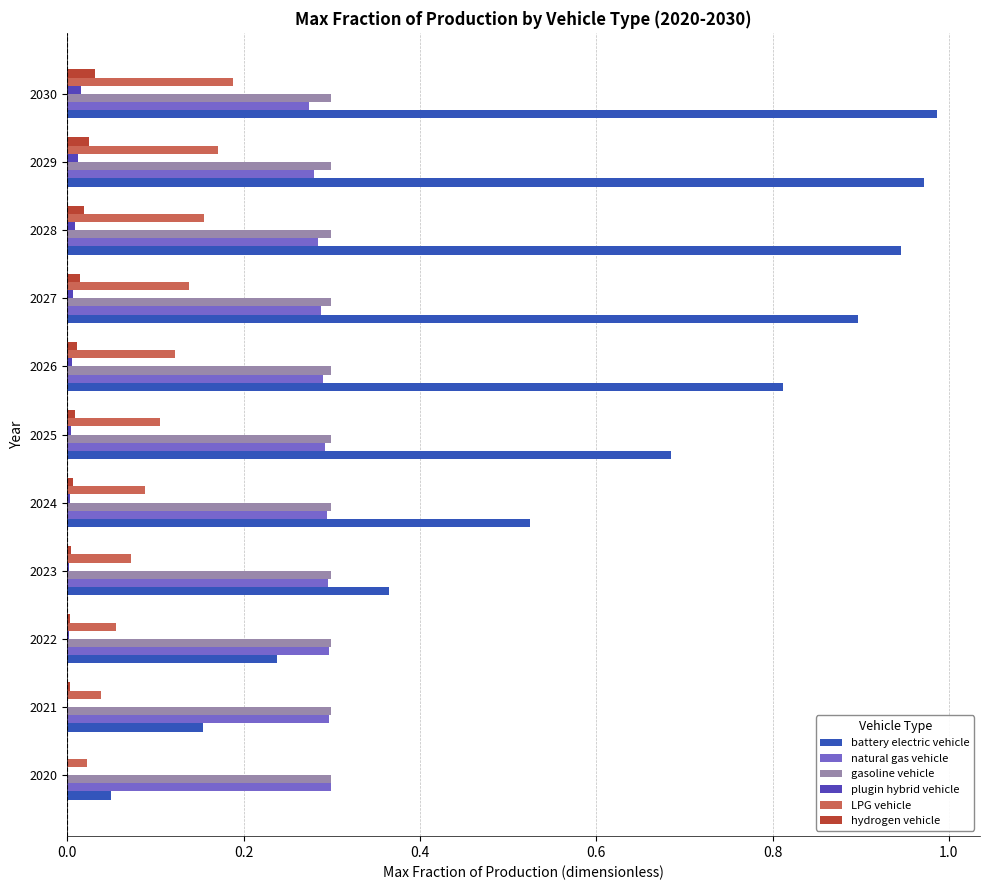

What is the maximum value shown in the chart?

1.0